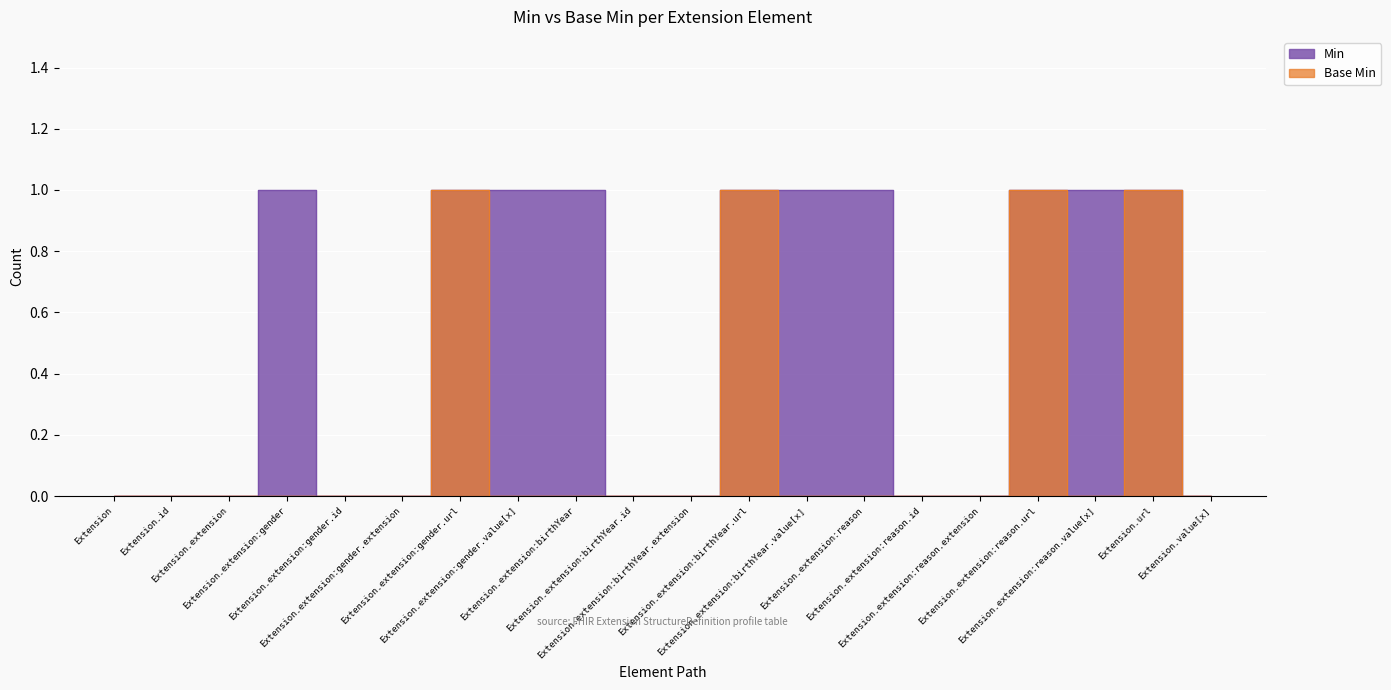

At which category does the chart reach its peak across all series?

Extension.extension:gender